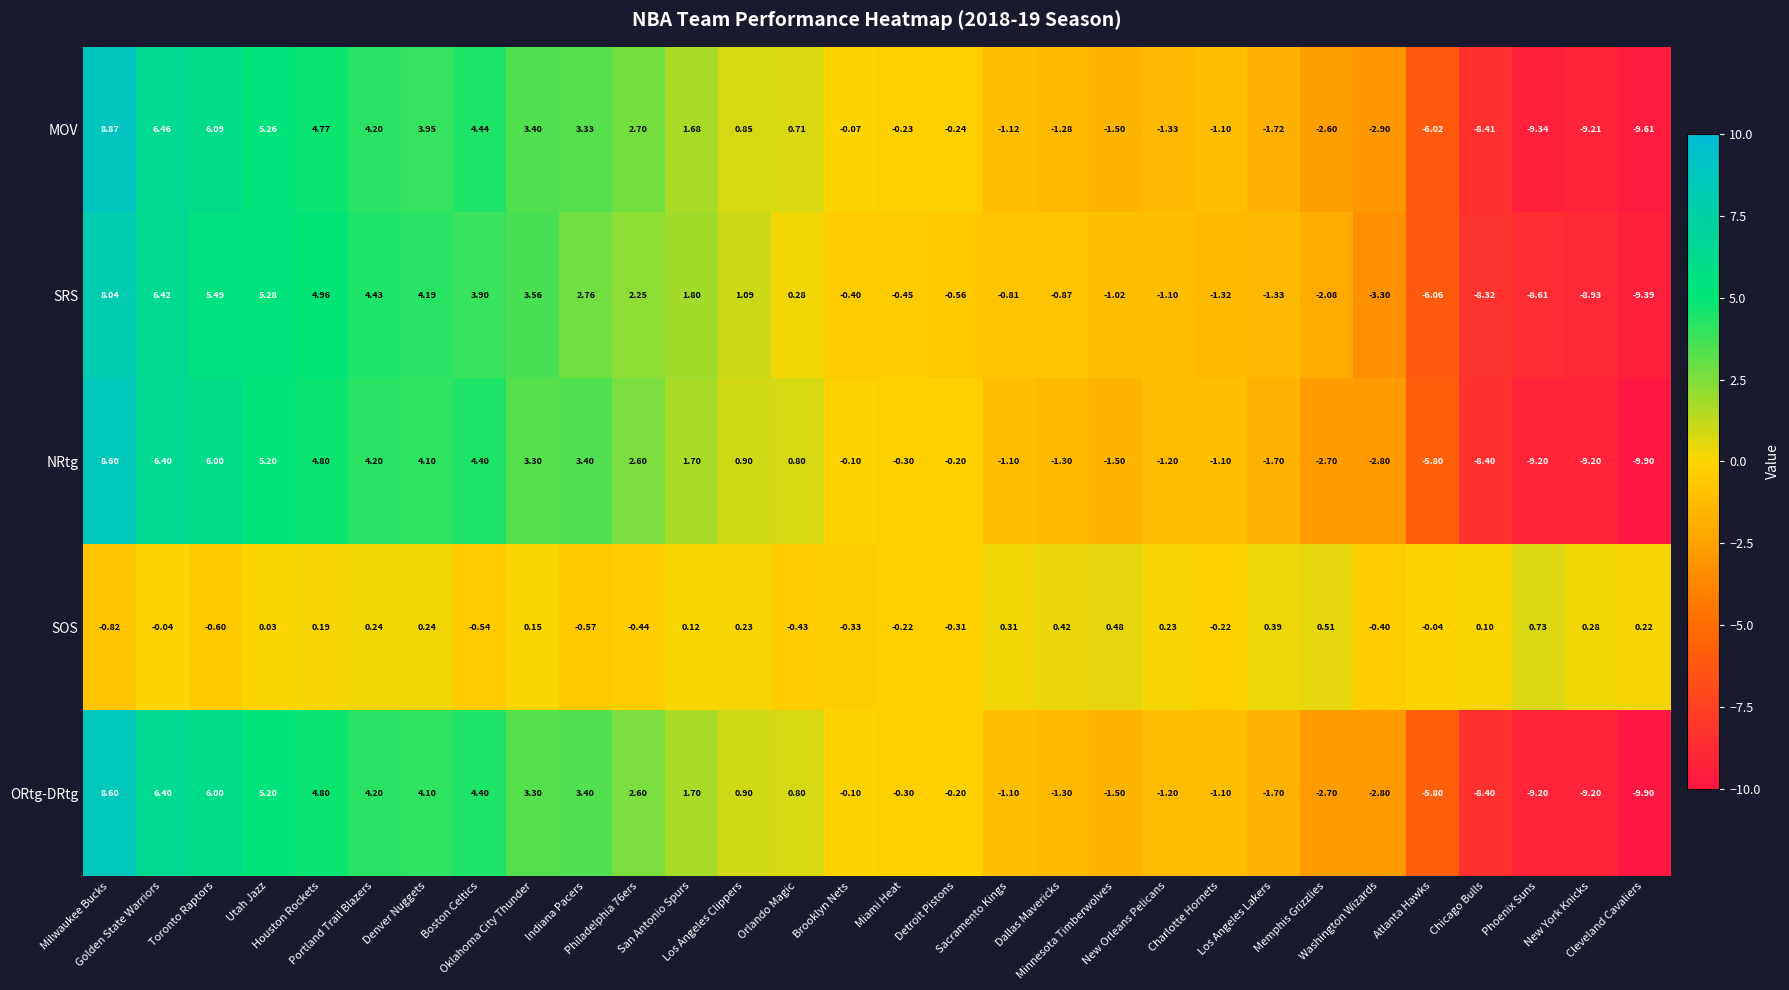

What is the smallest value displayed?

-9.9